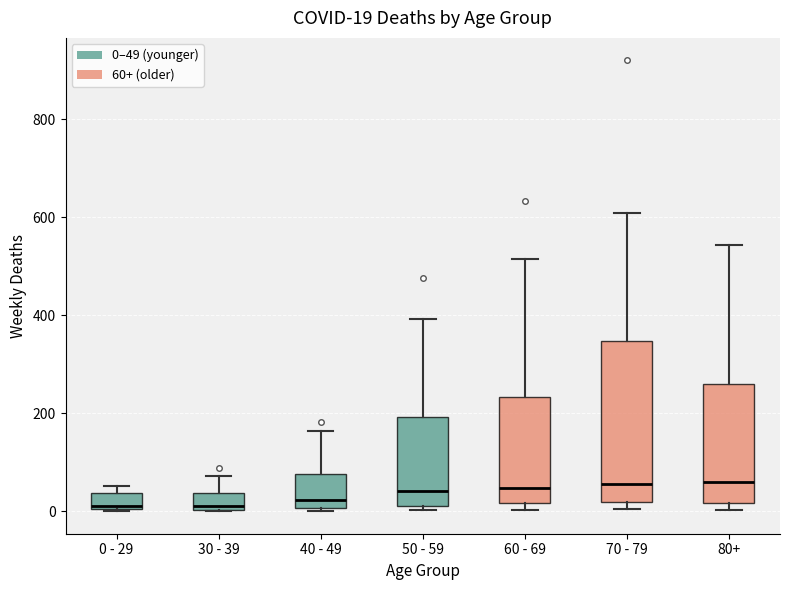

Which box is the tallest, from its lower edge to its upper edge?

70 - 79